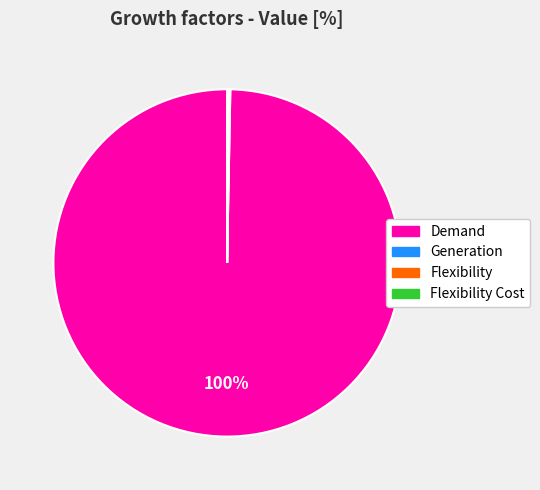

What is the largest slice in the pie chart?

Demand